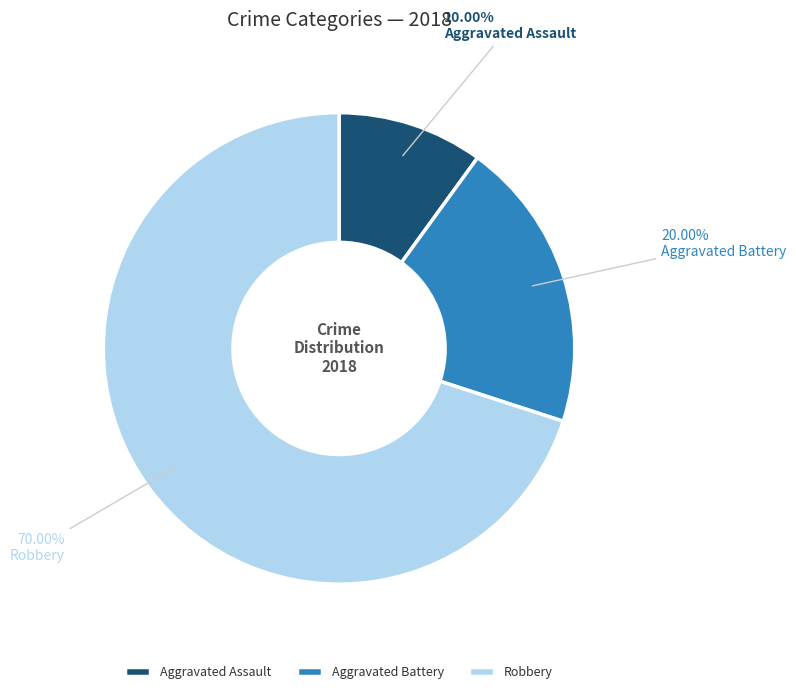

To the nearest percent, what is the combined percentage of Robbery and Aggravated Battery?

90%